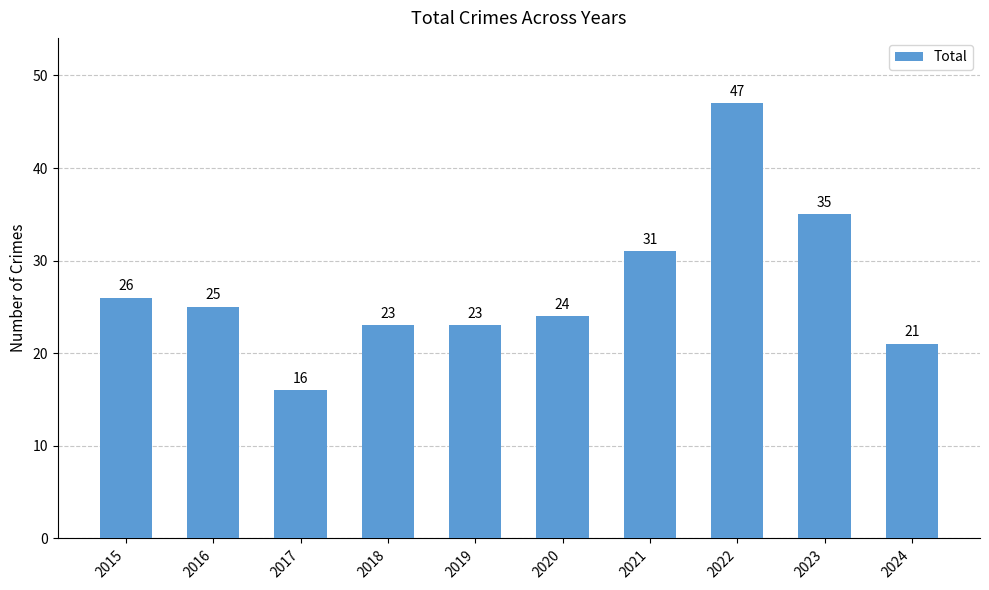

What is the value of the 4th bar from the left?

23